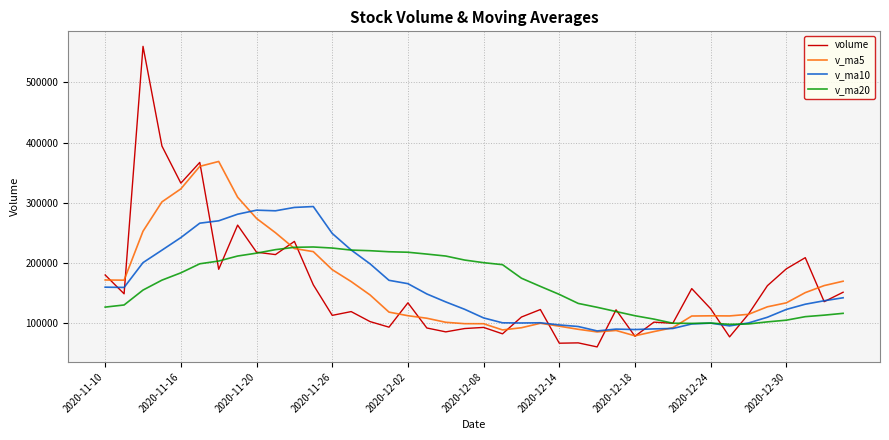

List the series in order of their peak value, lowest first.

v_ma20, v_ma10, v_ma5, volume